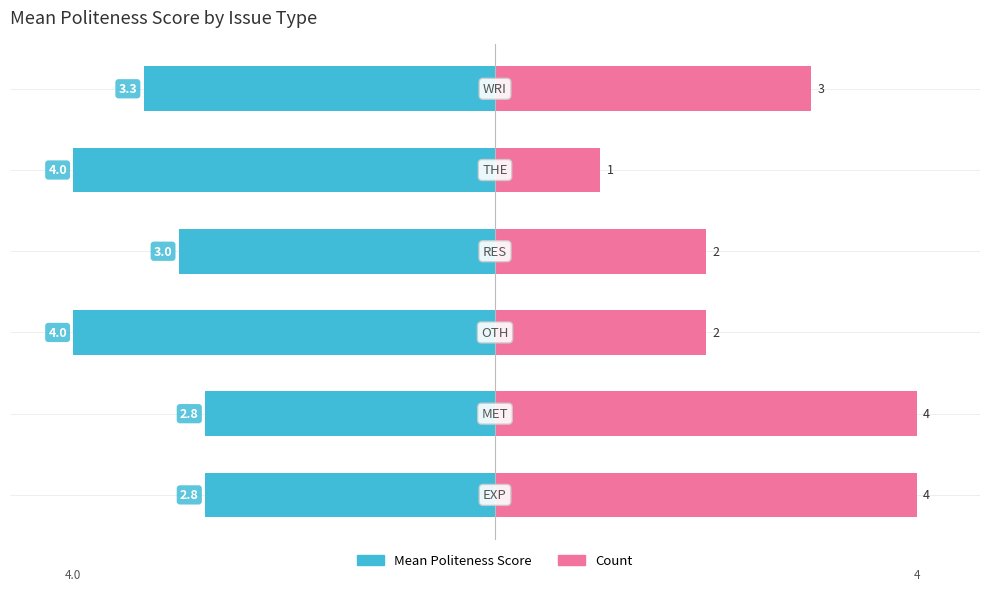

List the labels in order of Mean Politeness Score value, smallest first.

2, 4, 5, 3, 0, 1